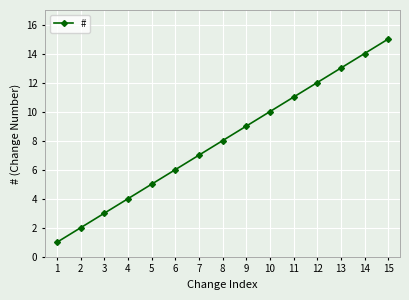

What is the change in value from 2 to 8?

+6